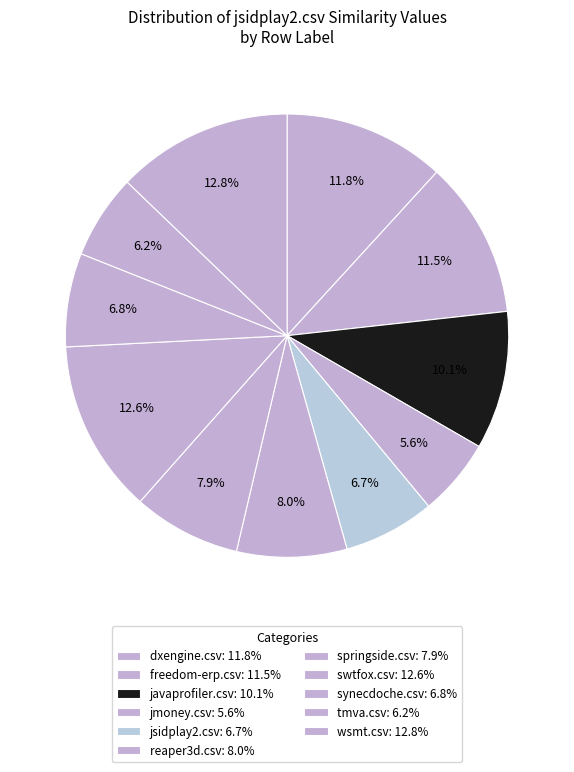

Count the number of slices in the pie.

11